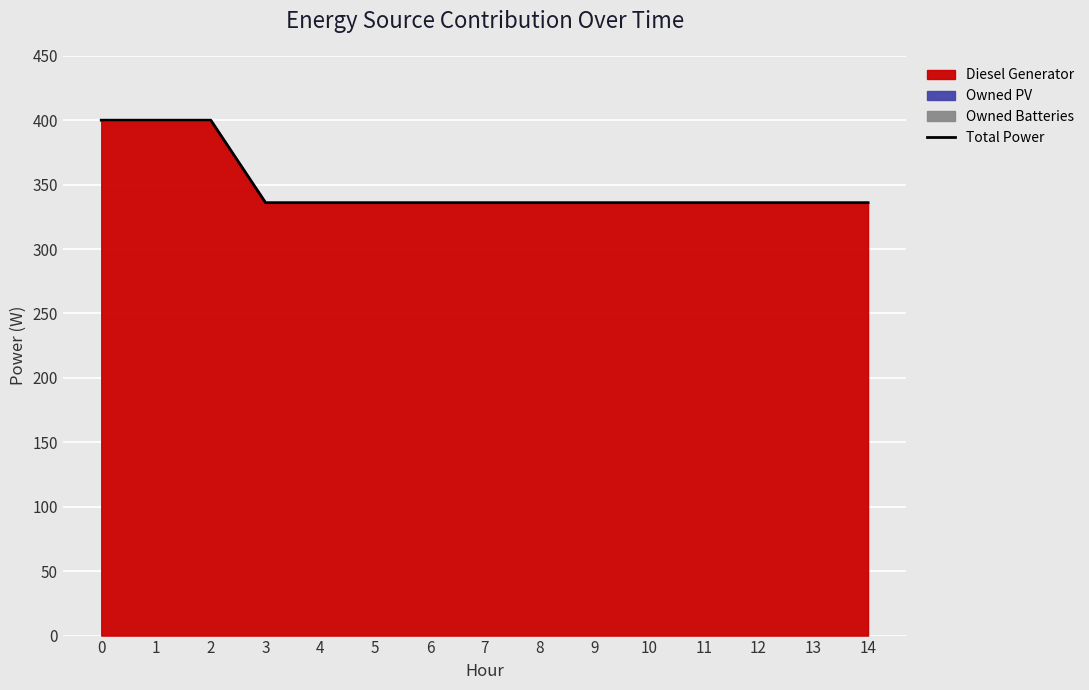

The value at 0 is 204. True or false?

False